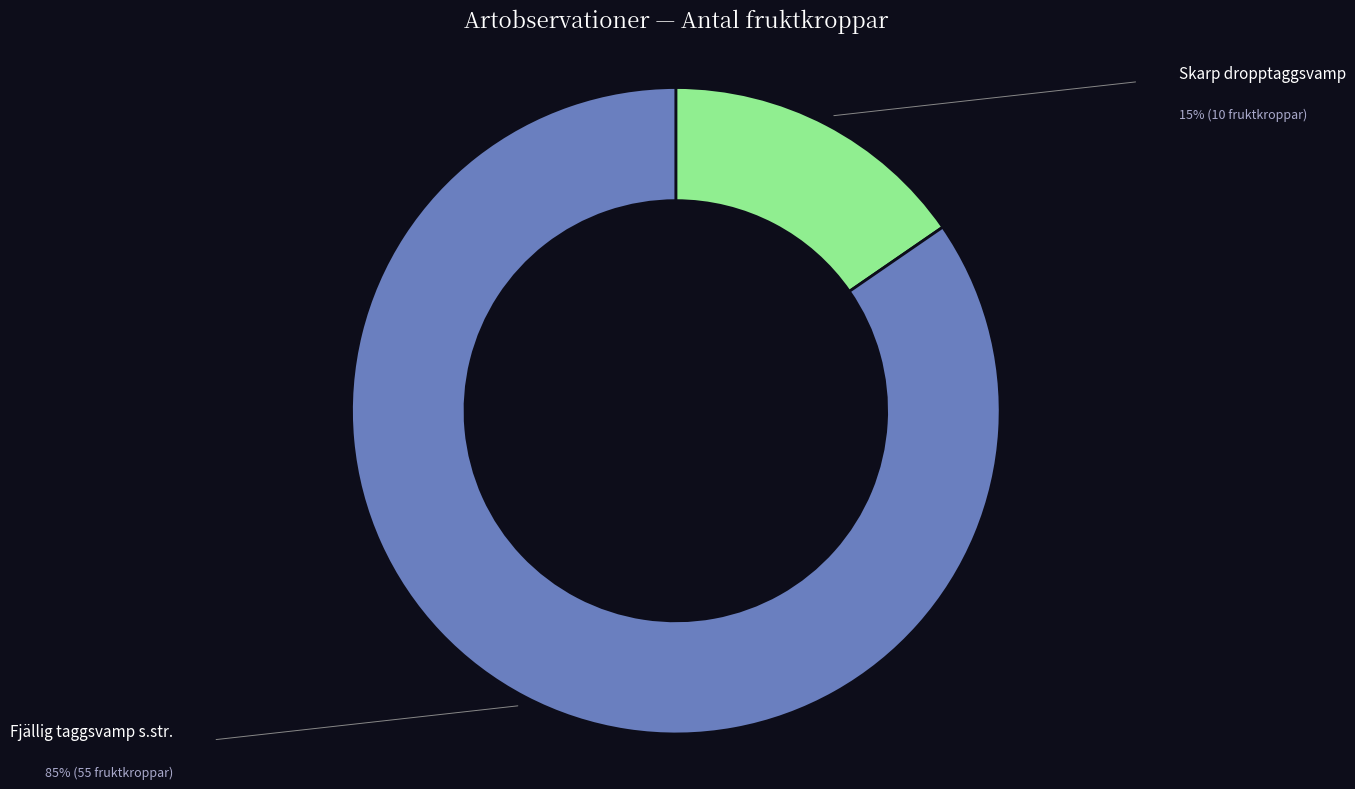

Does any single category account for the majority?

Yes